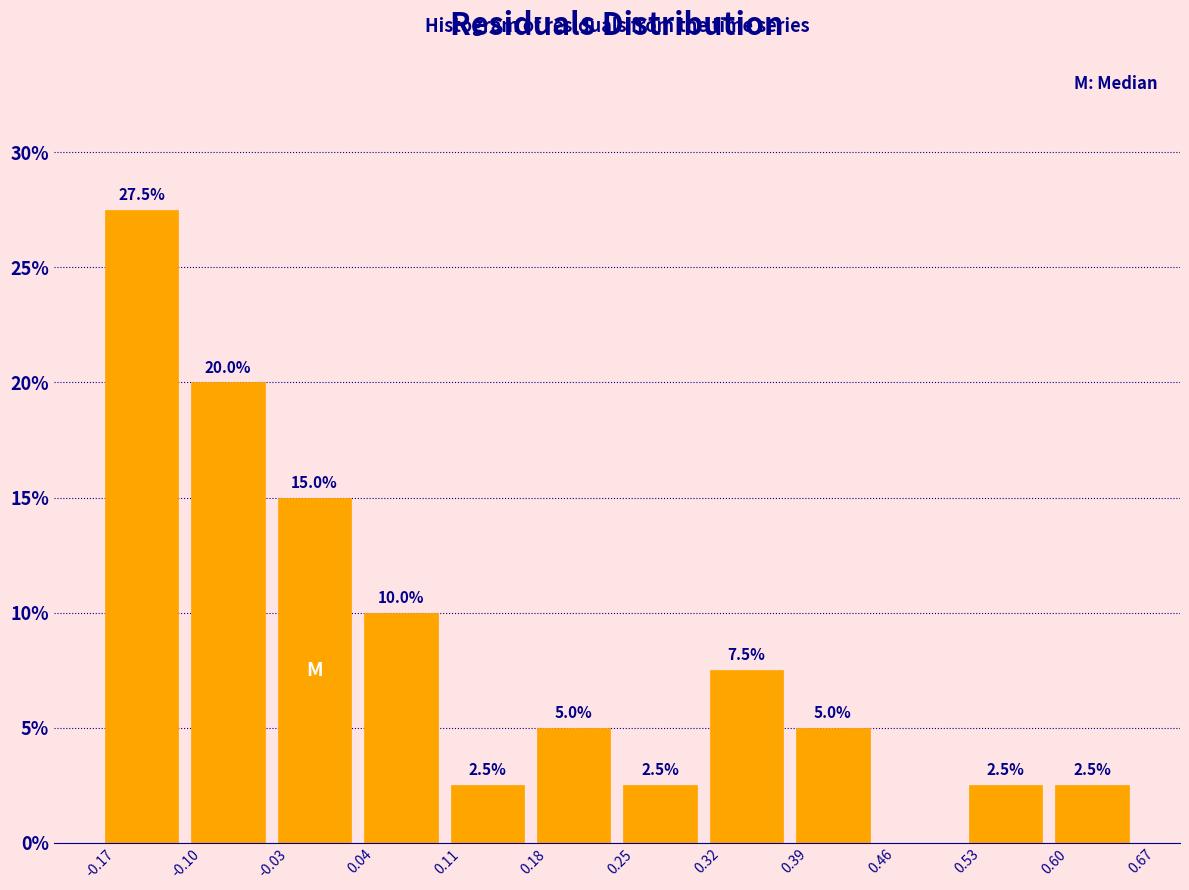

Which range on the x-axis has the tallest bar?

-0.17 to -0.10